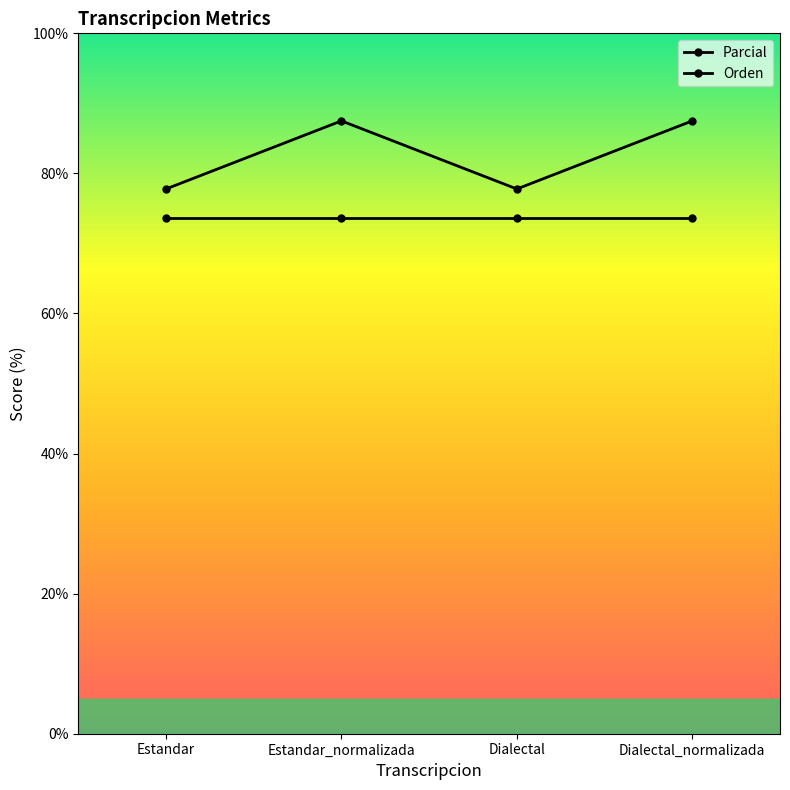

How many lines are shown in the chart?

2